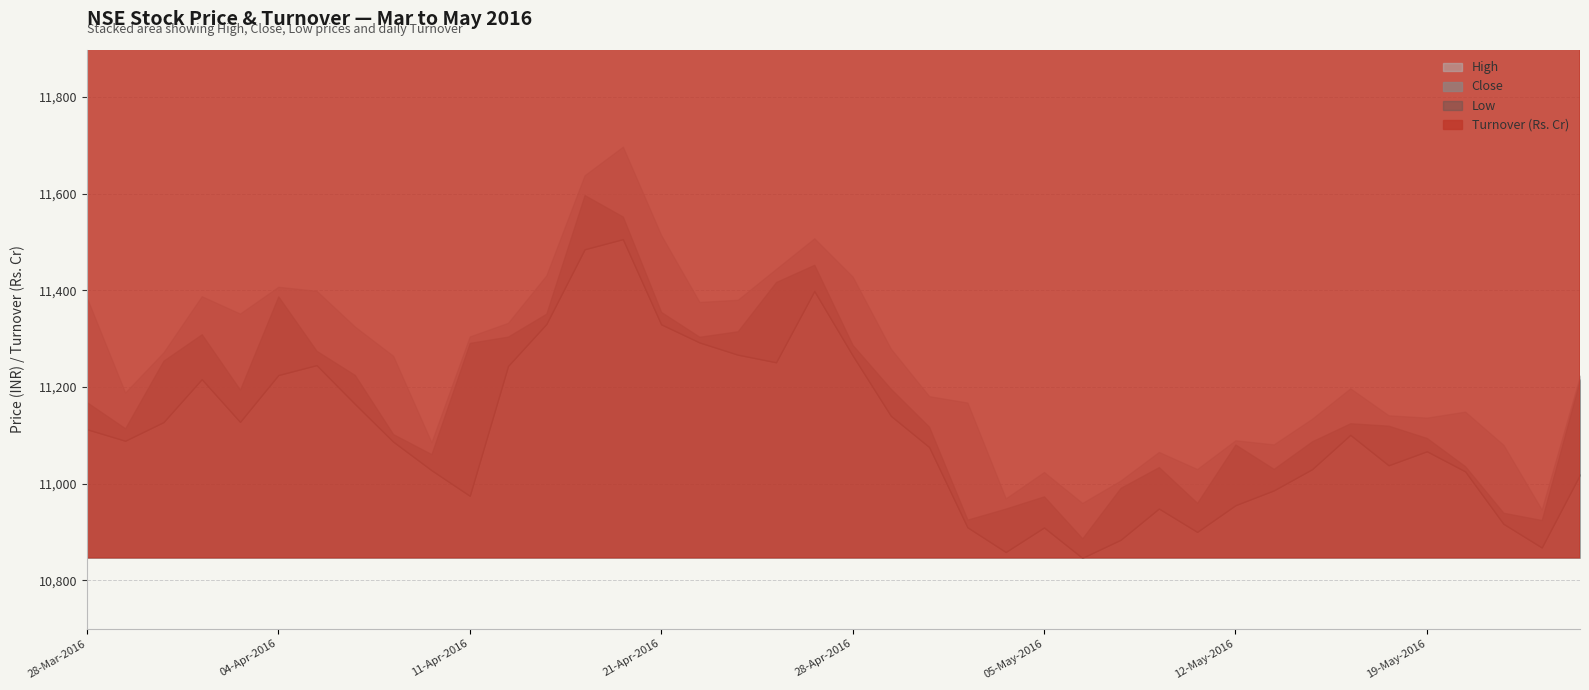

How many series are shown in this chart?

4